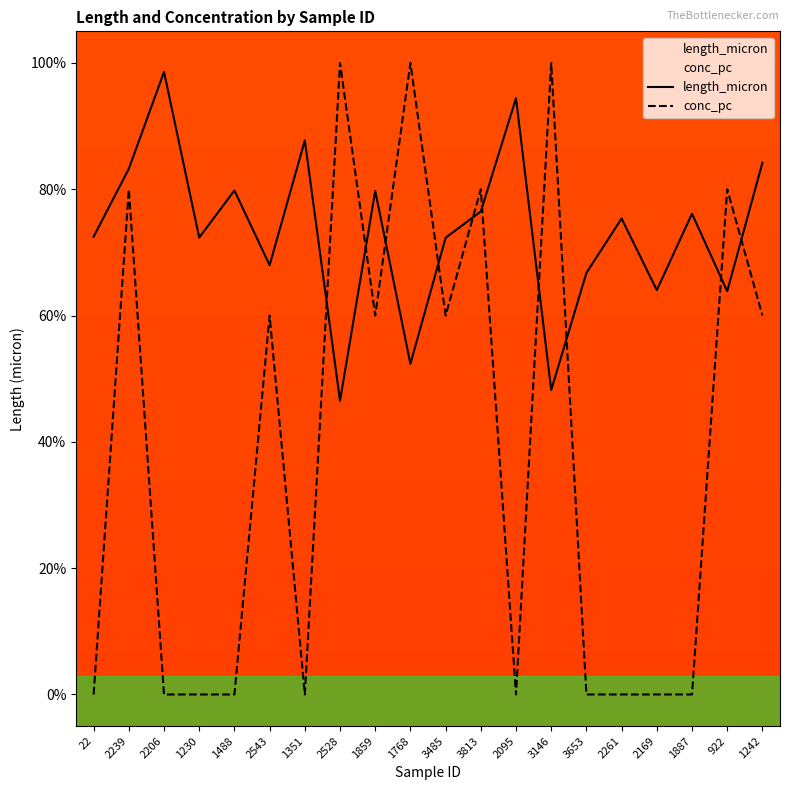

Where is conc_pc nearest to the value 50?

2543